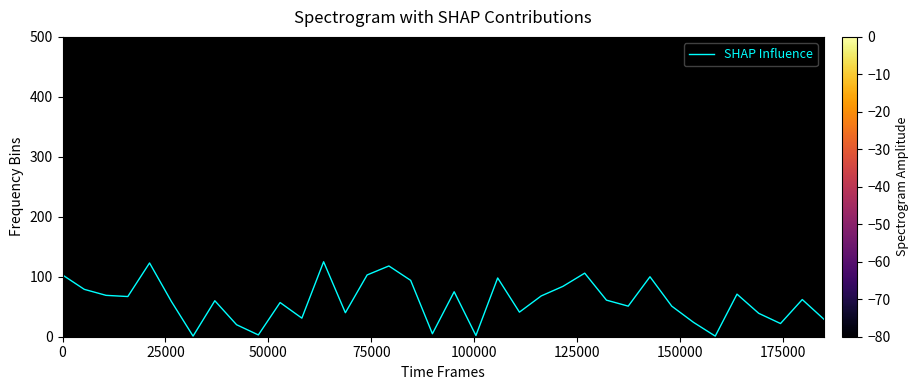

What is the greatest value displayed?

125